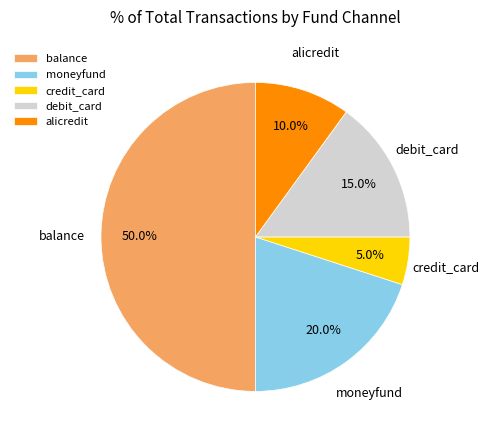

Does alicredit account for over 50% of the chart?

No